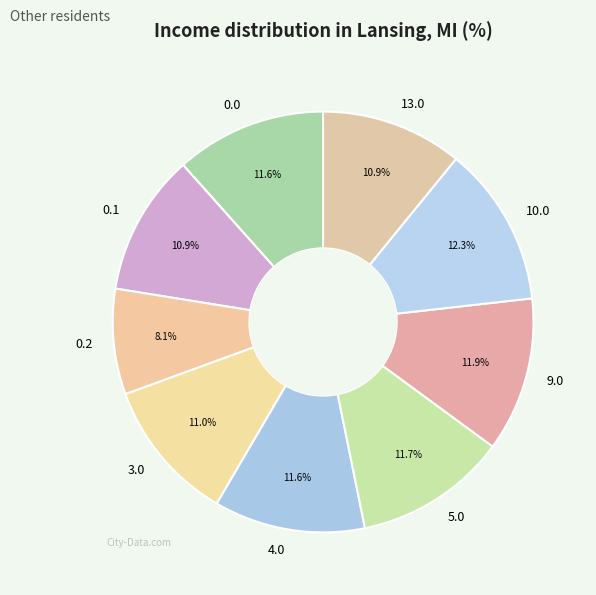

Is there any slice that represents more than half of the pie?

No